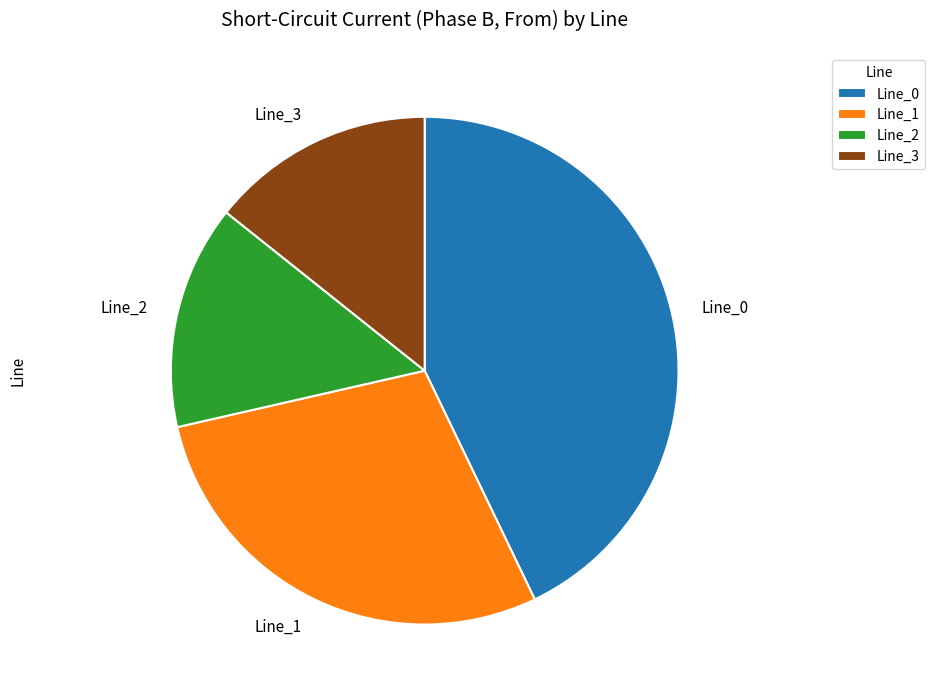

How many segments does this pie chart have?

4